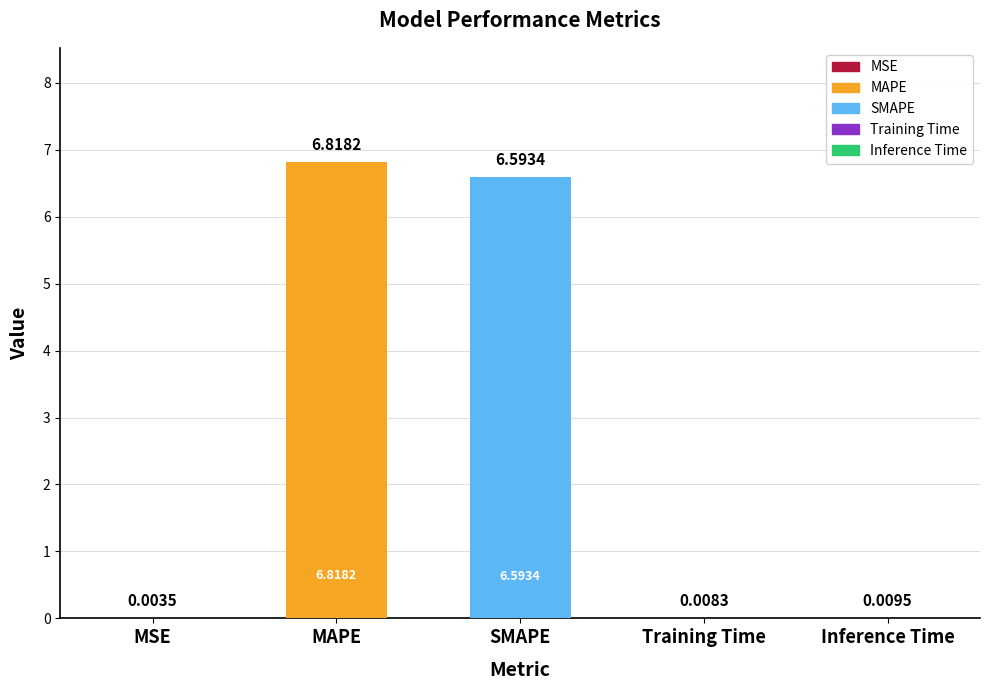

What is the ratio of the value at MAPE to the value at SMAPE?

1.0